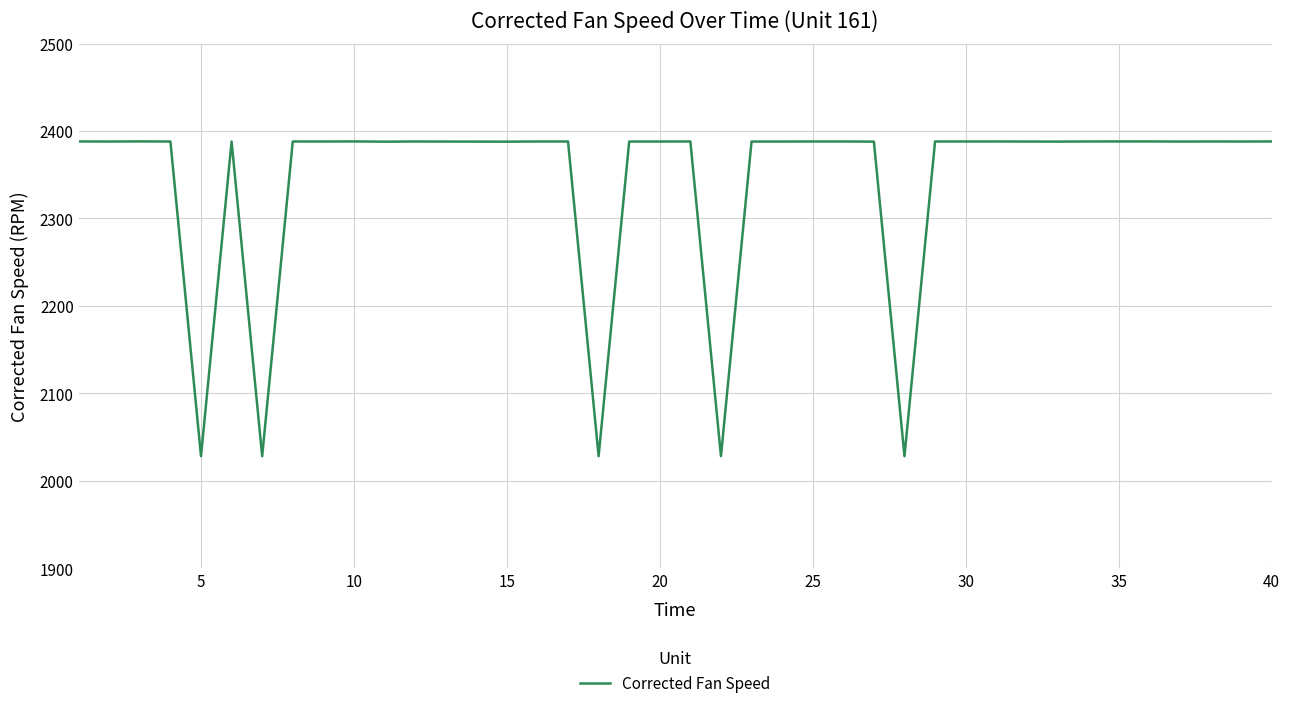

What is the smallest value displayed?

2028.2